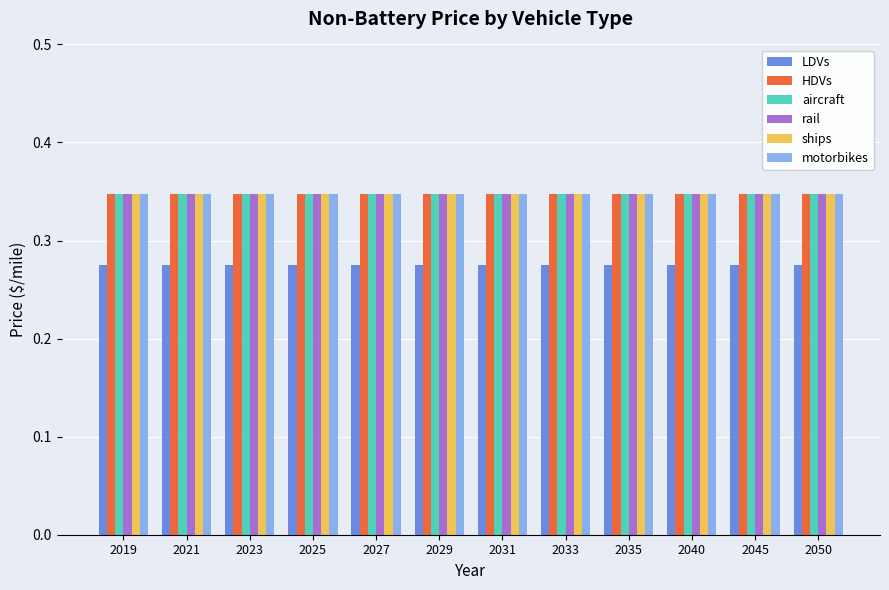

How many groups of bars are there?

12